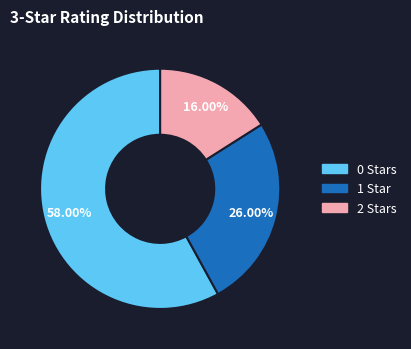

Count the number of slices in the pie.

3